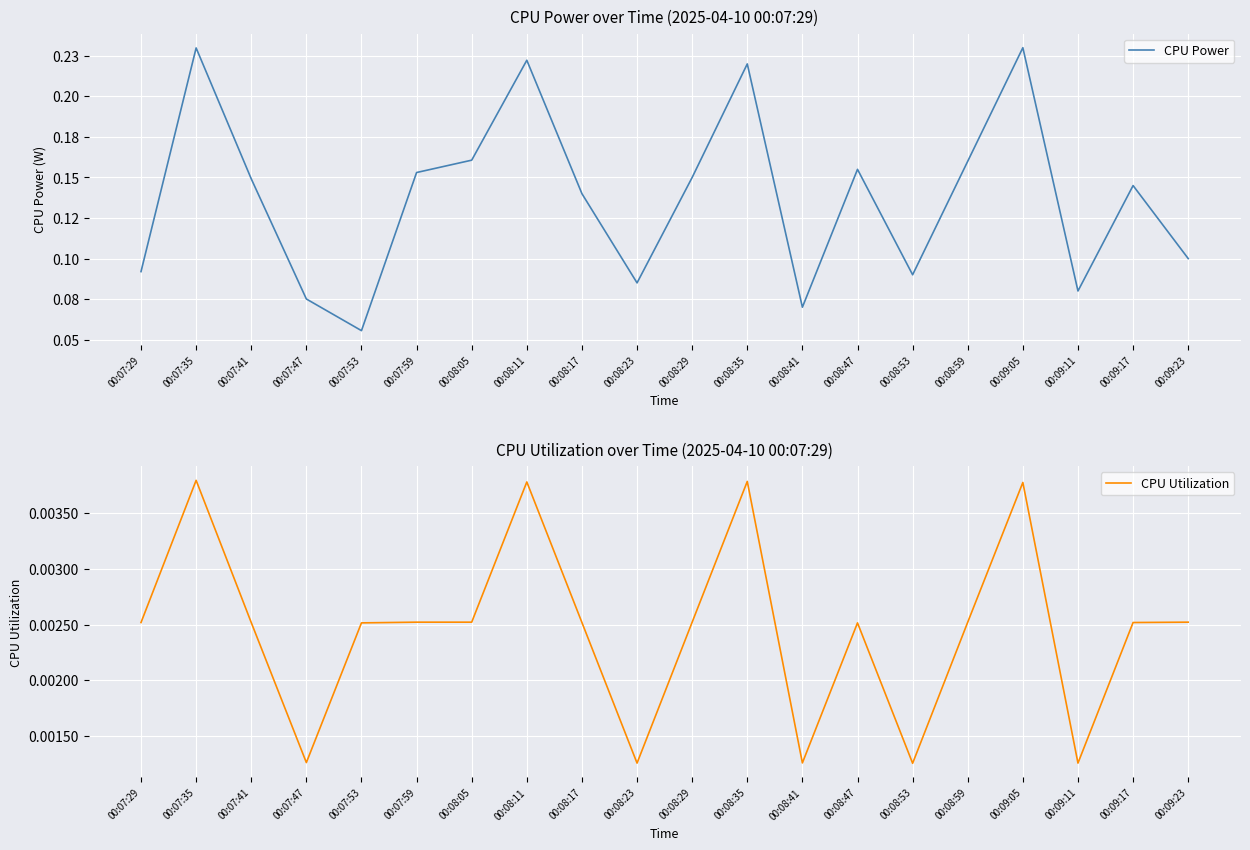

True or false: CPU Utilization has a value of 0.0 at 00:08:05.

True